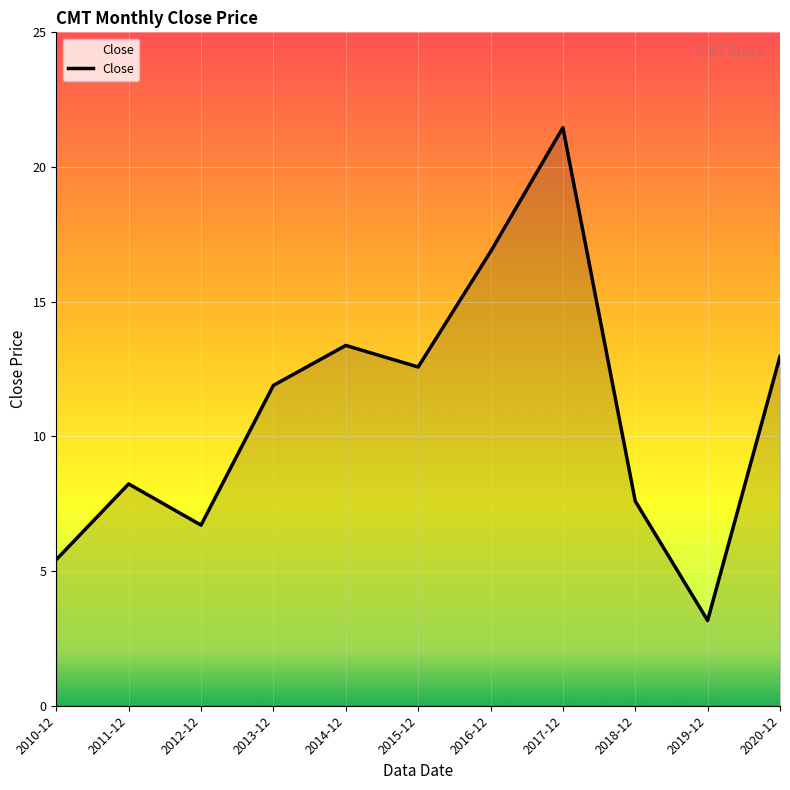

What is the ratio of the value at 2020-12 to the value at 2018-12?

1.7